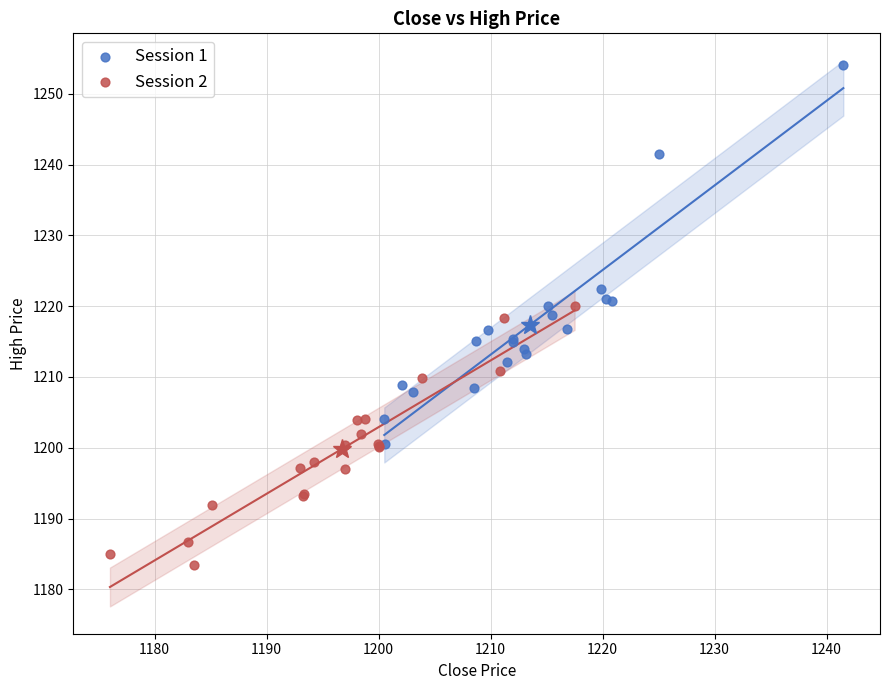

What are all the series names shown in the legend?

Session 1, Session 2